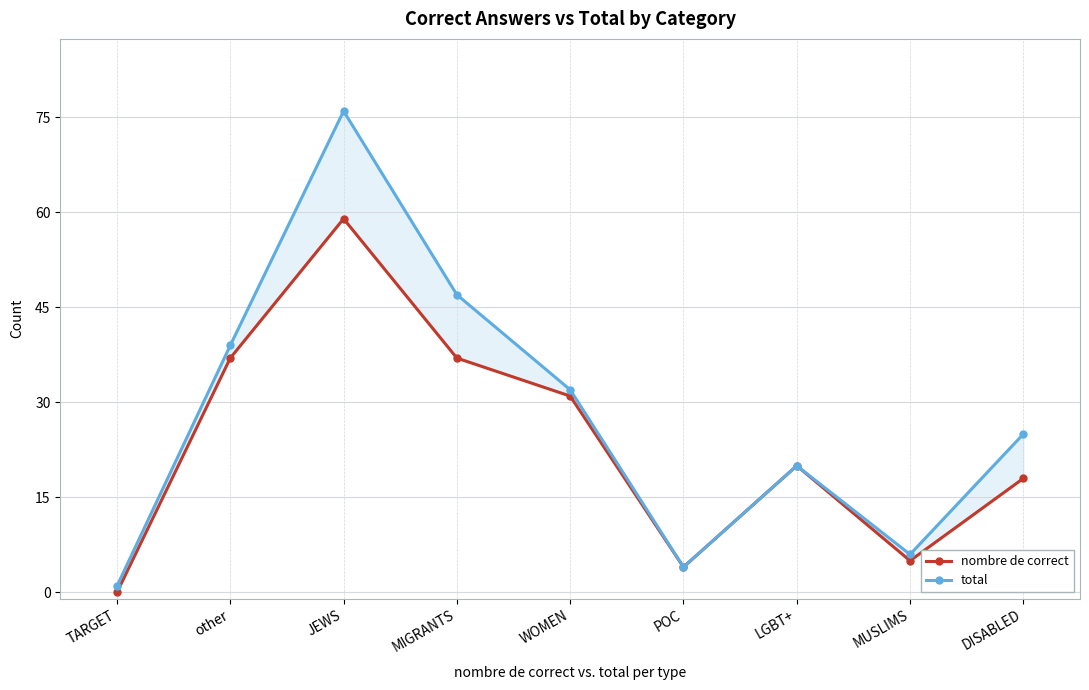

At which label is total closest to 38?

other